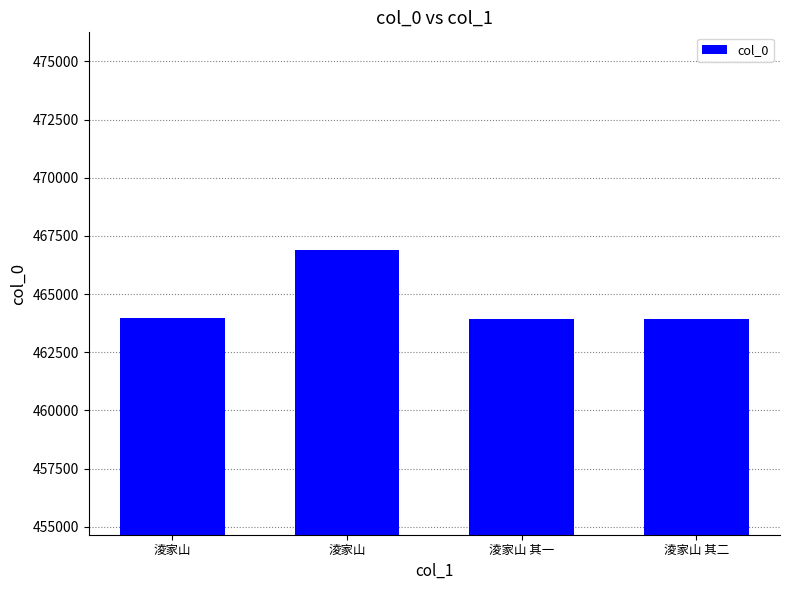

How many values are below 463990?

2